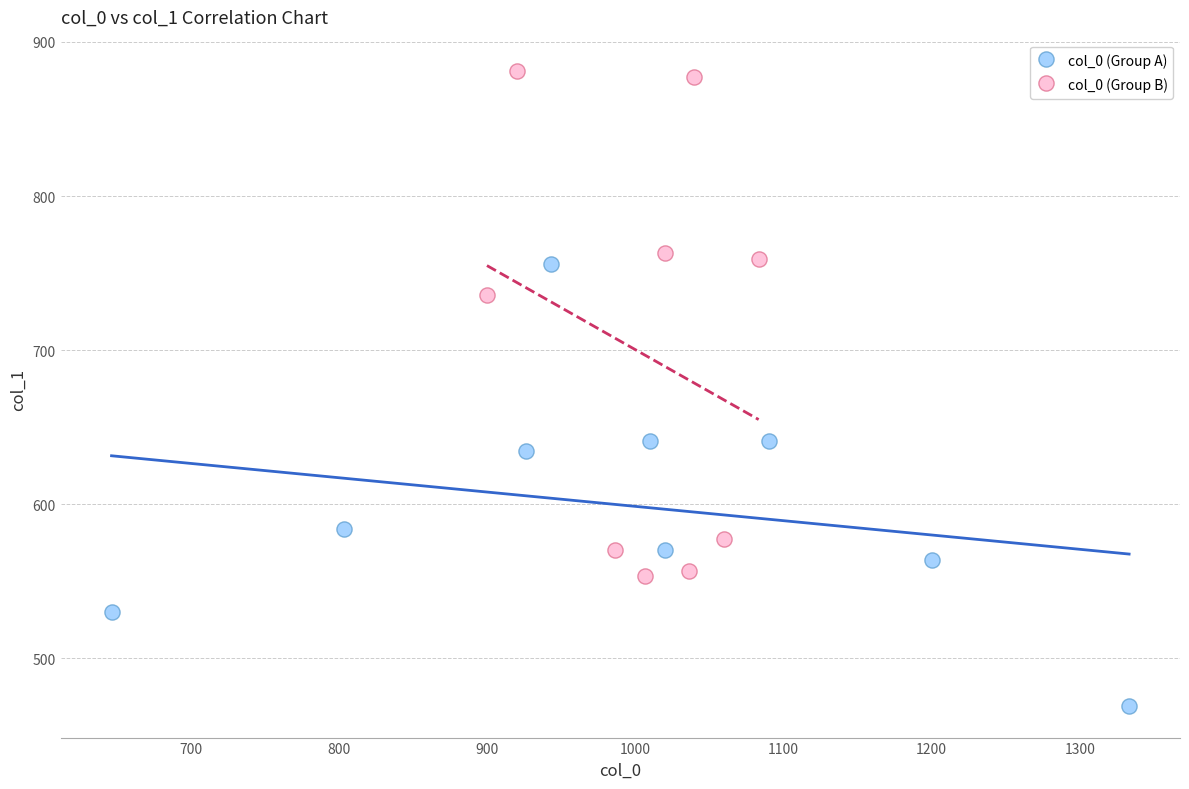

Which series has the largest Y range (max minus min)?

col_0 (Group B)